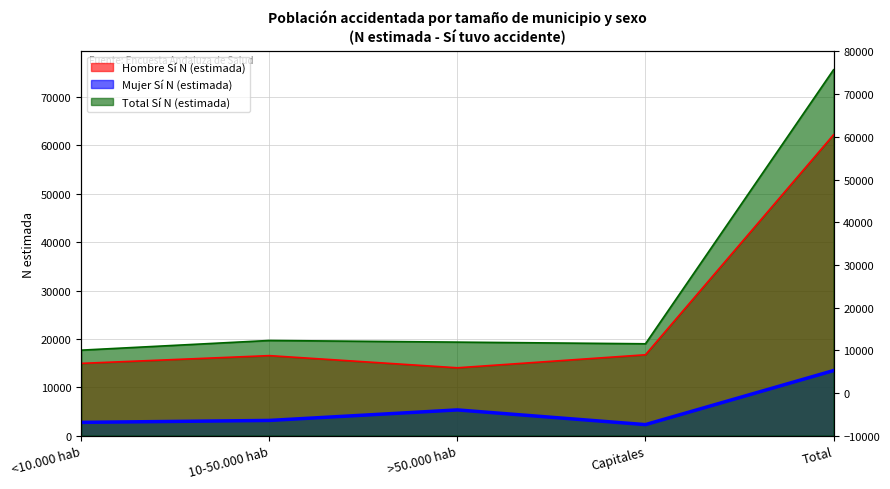

What is the sum of all Hombre Sí N (estimada) values?

124392